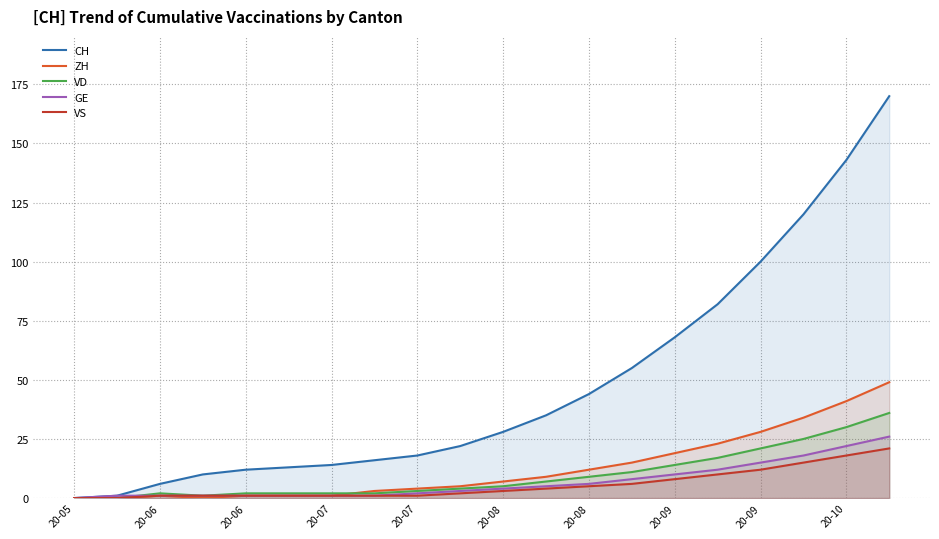

Between which two adjacent categories do GE and VD first intersect?

20-06 and 20-06